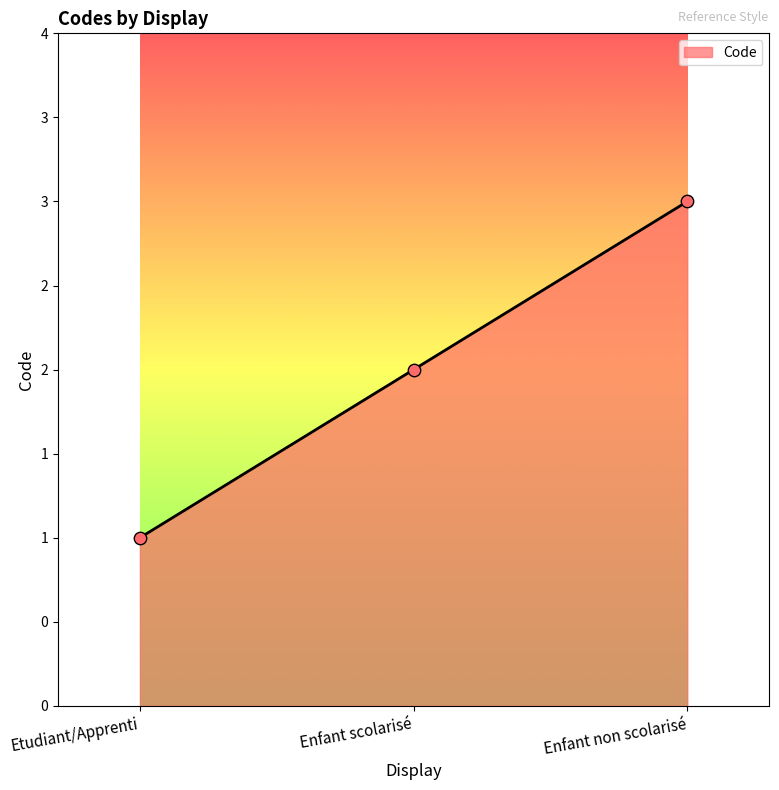

What is the ratio of the value at Enfant scolarisé to the value at Enfant non scolarisé?

0.7